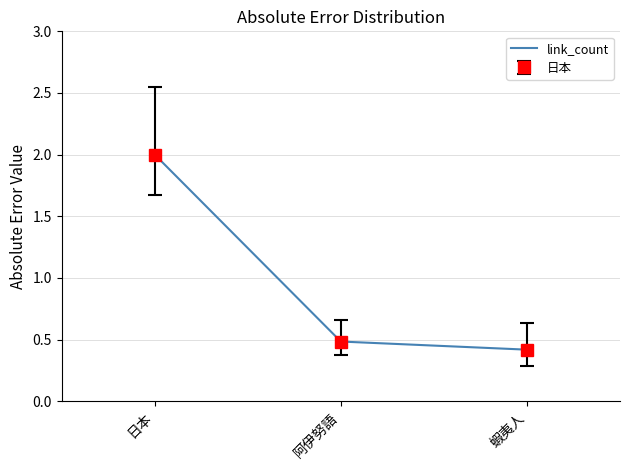

The value at 阿伊努語 is 0.5. True or false?

True